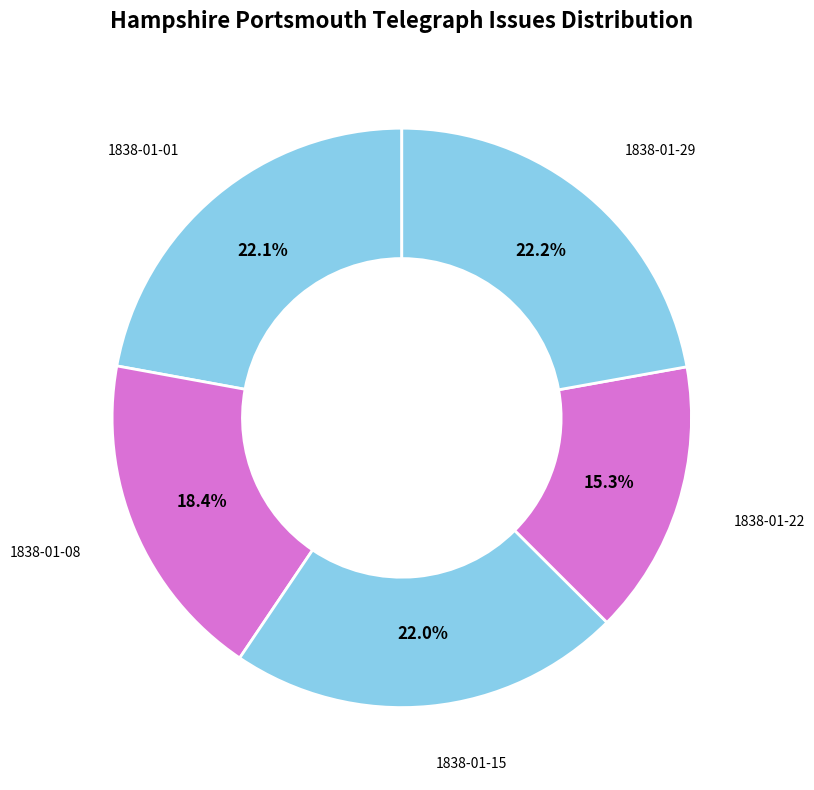

Which has a higher value, 1838-01-08 or 1838-01-01?

1838-01-01